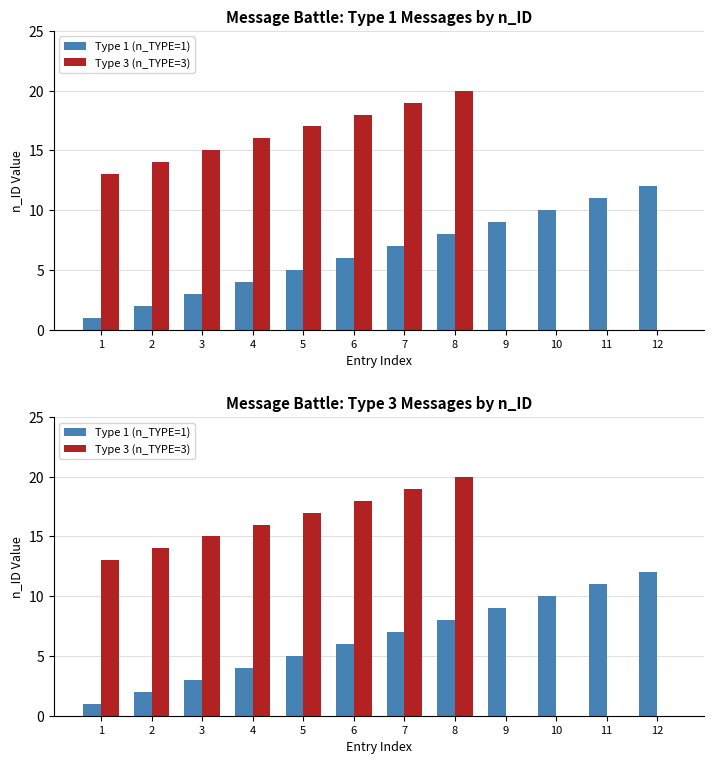

Reading right to left, list all the values displayed in this chart.

Type 1 (n_TYPE=1): 12=12	11=11	10=10	9=9	8=8	7=7	6=6	5=5	4=4	3=3	2=2	1=1
Type 3 (n_TYPE=3): 12=0	11=0	10=0	9=0	8=20	7=19	6=18	5=17	4=16	3=15	2=14	1=13